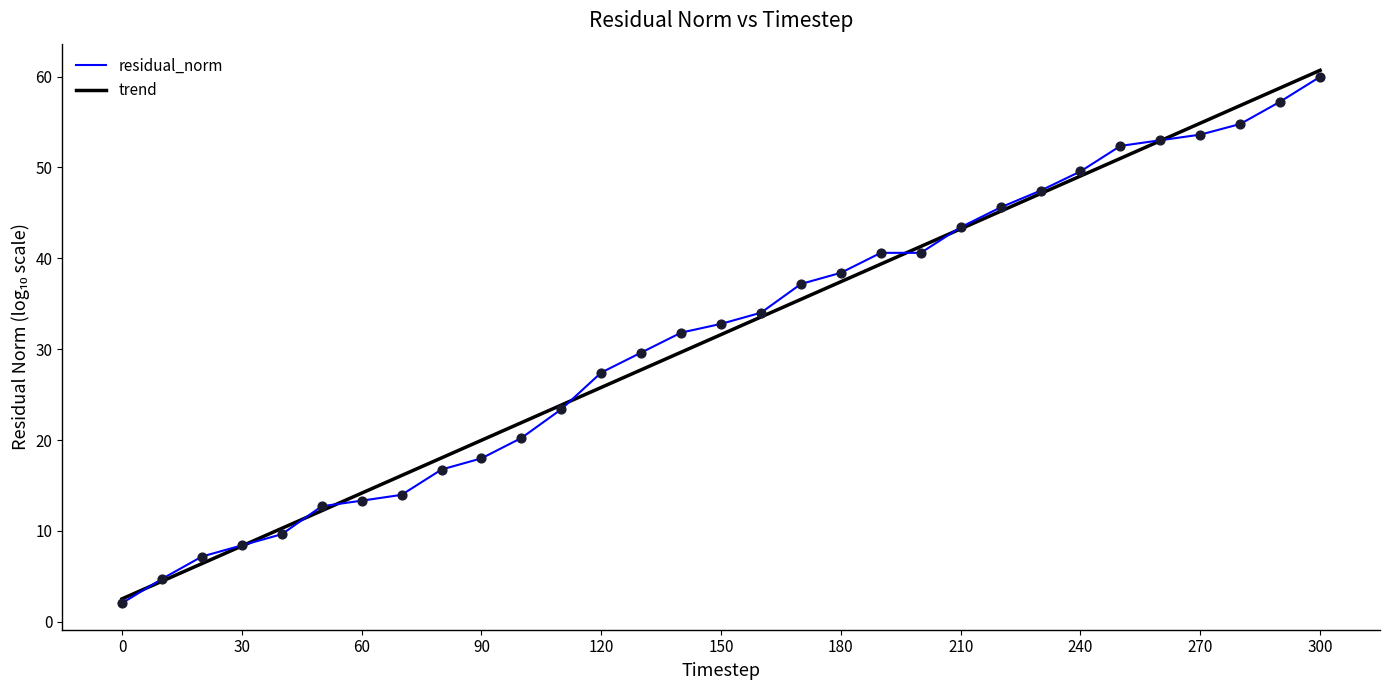

What is the maximum value shown in the chart?

60.7